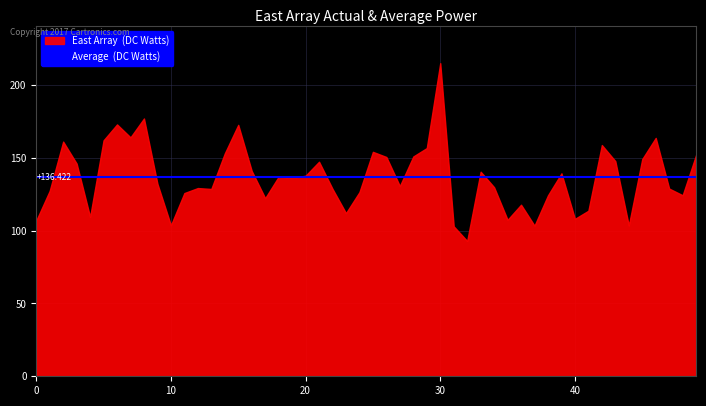

True or false: Average has more than 2 interior local peaks.

False